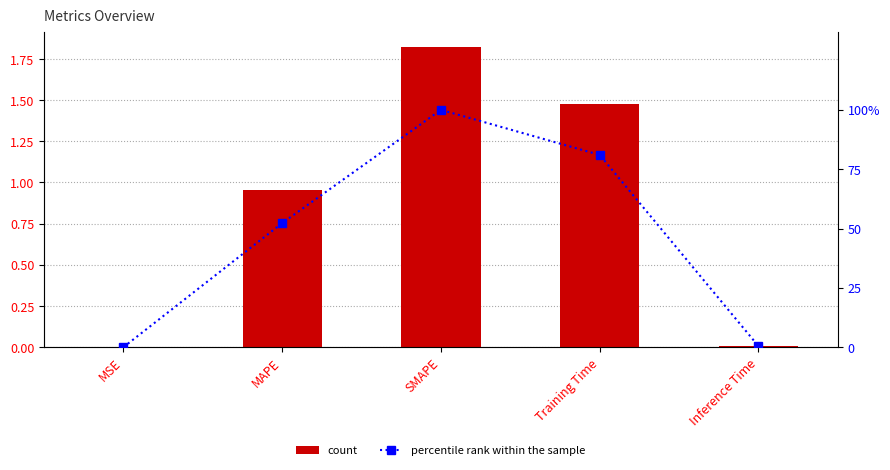

What is the total value across all series at Inference Time?

0.5